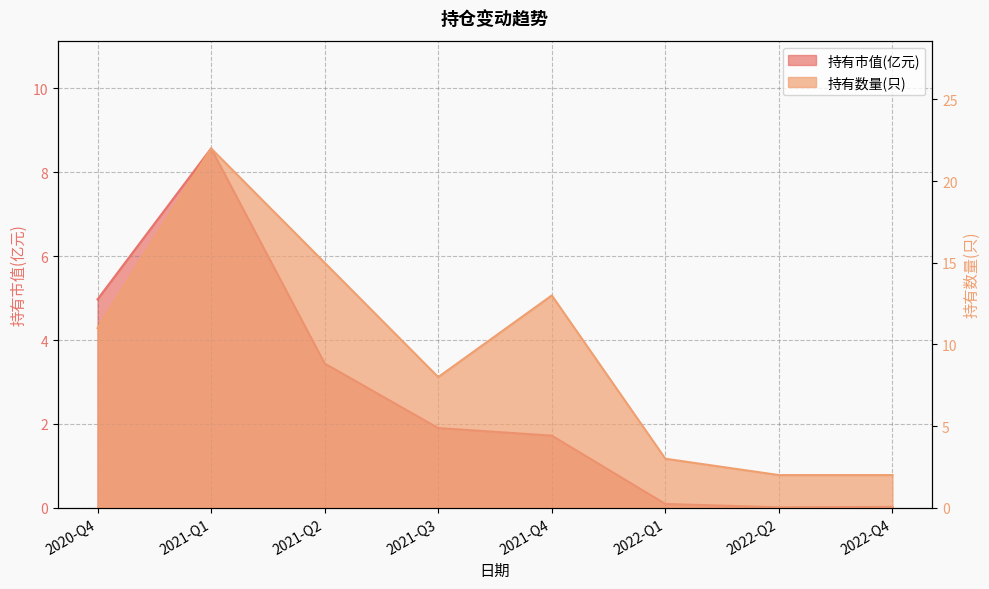

At 2021-Q2, list the series in order from largest to smallest.

持有数量(只), 持有市值(亿元)